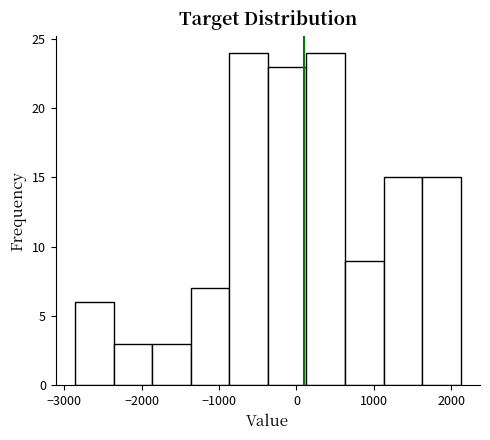

Reading left to right, list every bar in this chart as the range it spans on the x-axis followed by its height. Neither the bar edges nor the heights are printed on the chart, so give them approximately, as read against the axes.

-2900 to -2400: 6
-2400 to -1900: 3
-1900 to -1400: 3
-1400 to -900: 7
-900 to -400: 24
-400 to 100: 23
100 to 600: 24
600 to 1100: 9
1100 to 1600: 15
1600 to 2100: 15